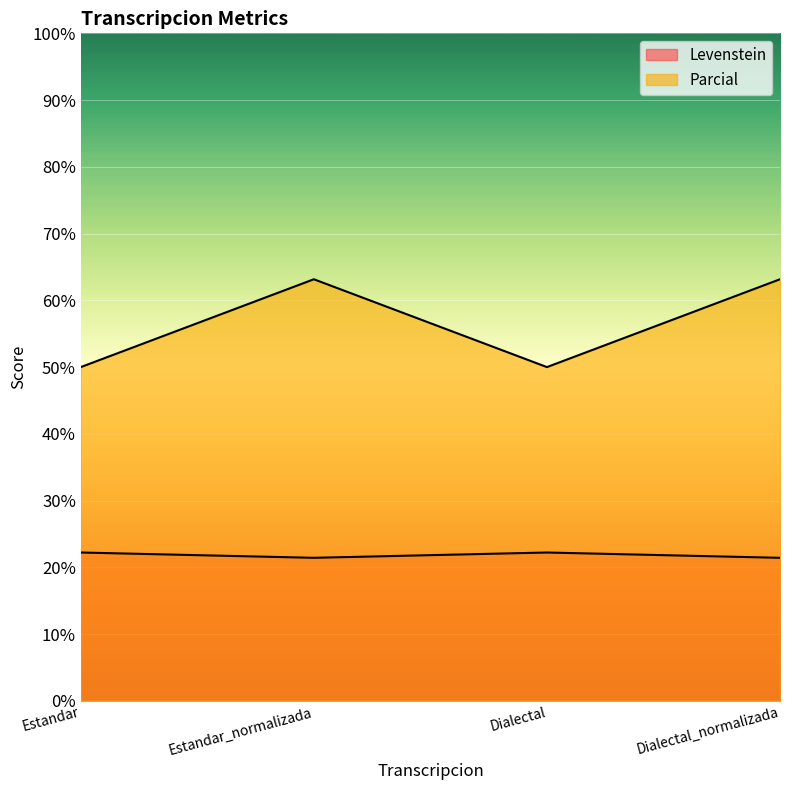

True or false: Levenstein and Parcial intersect in this chart.

False